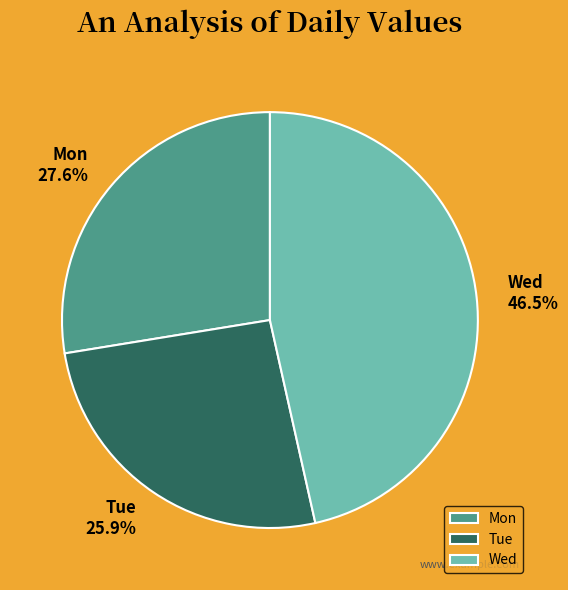

Count the number of slices in the pie.

3